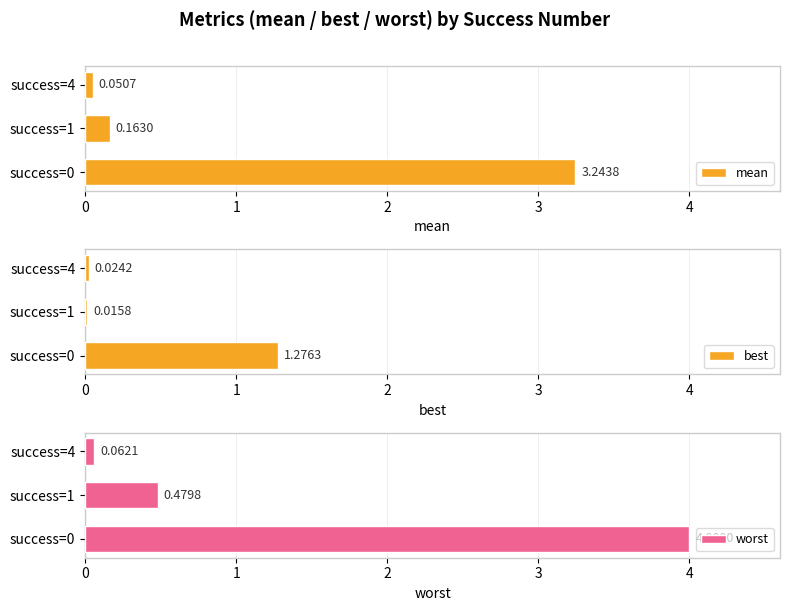

List the series in order of their overall mean, highest first.

worst, mean, best